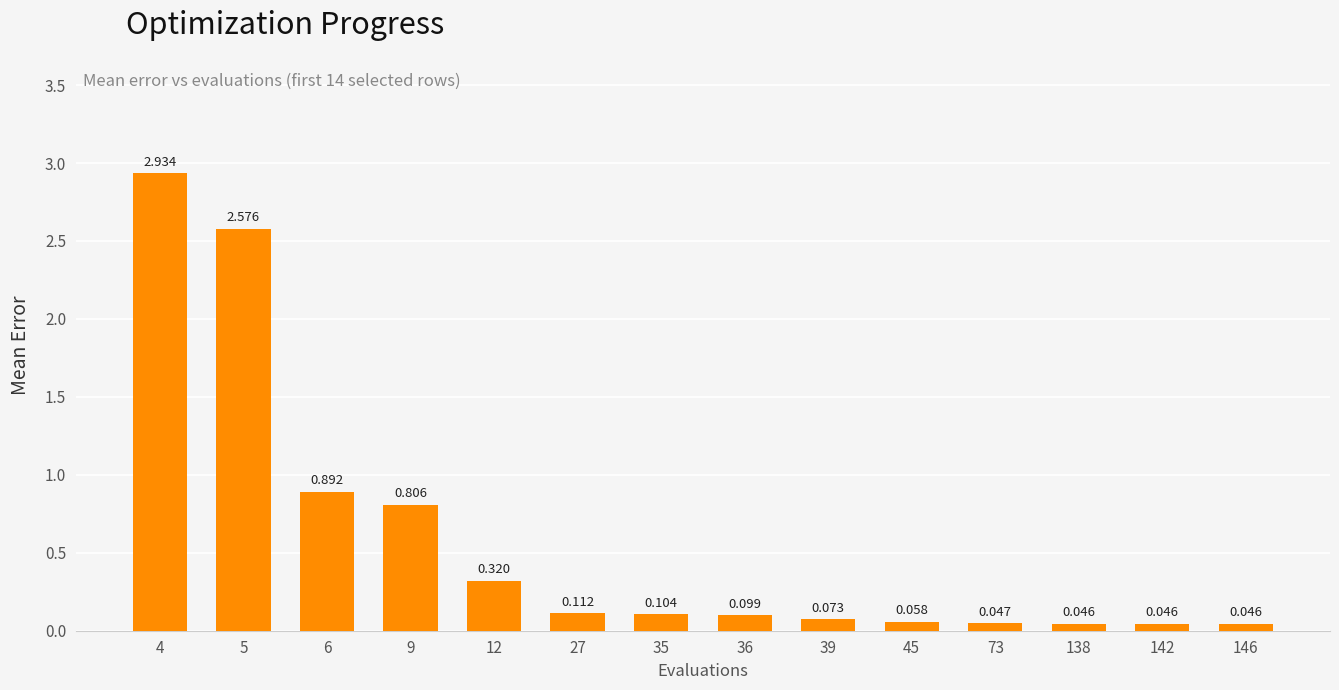

The value at 4 is 1.6. True or false?

False